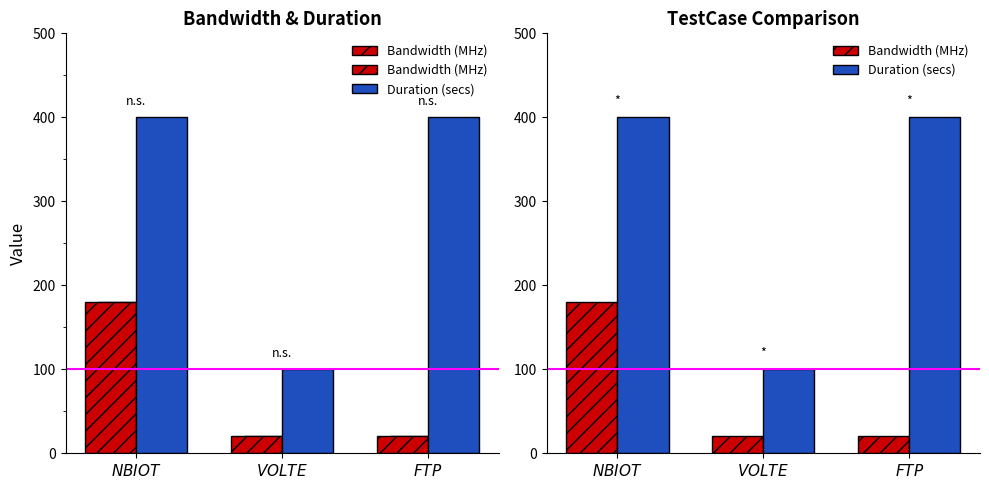

How many Bandwidth (MHz) values are between 20 and 180?

3